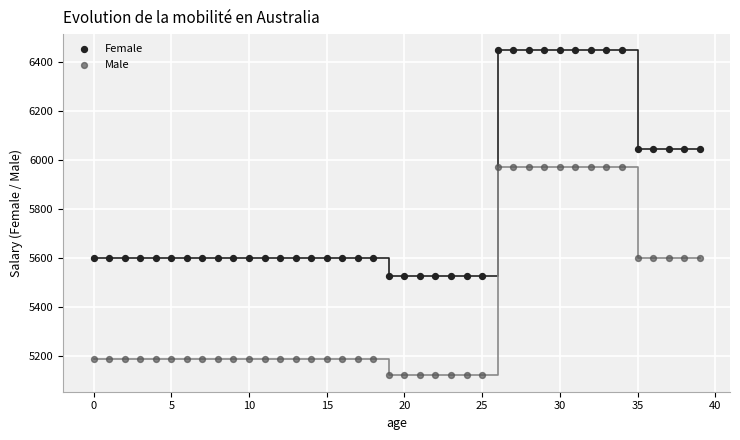

Which series reaches the maximum Y coordinate?

Female